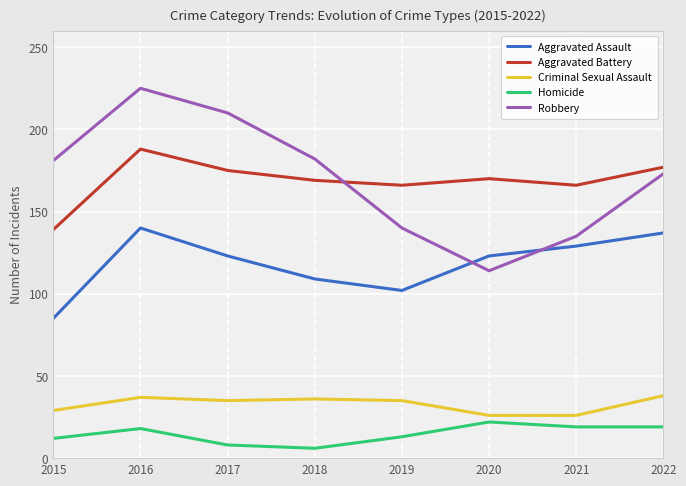

How many interior local peaks does the Robbery series have?

1